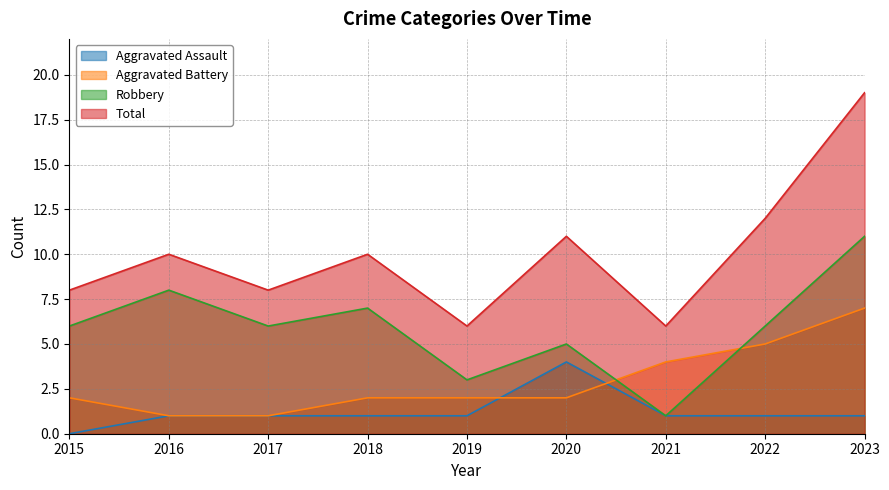

What are all the series names shown in the legend?

Aggravated Assault, Aggravated Battery, Robbery, Total